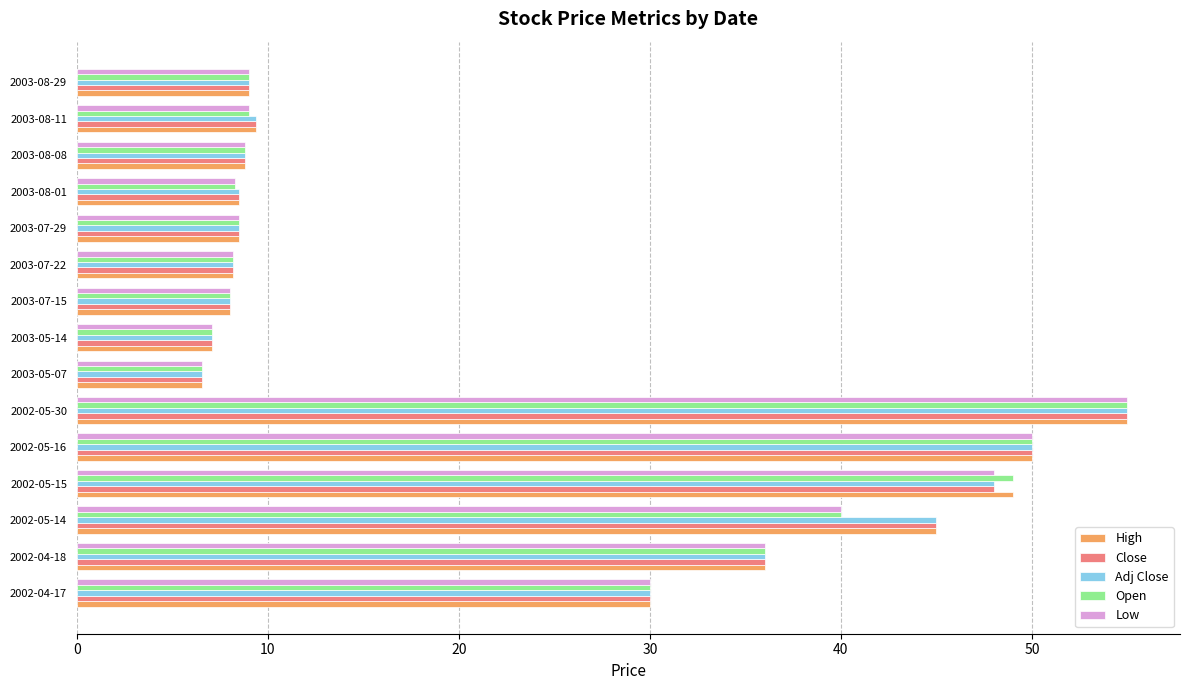

What is the highest value of the Open series?

55.0